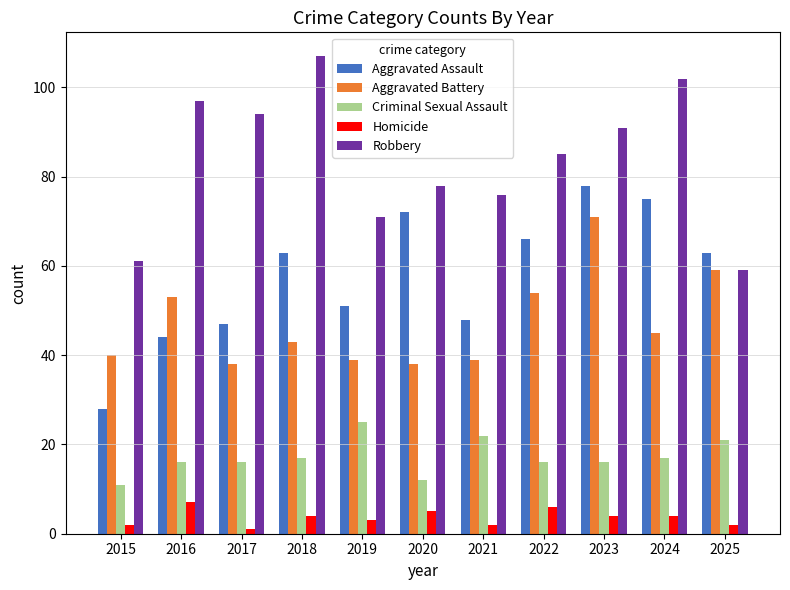

What is the sum of all Aggravated Assault values?

635